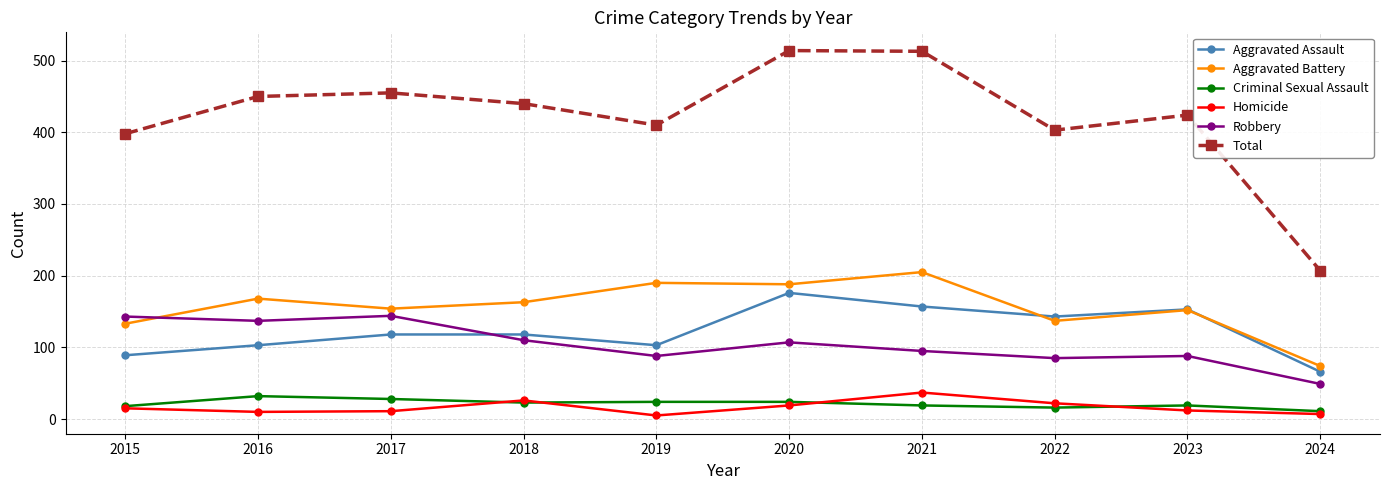

What is the minimum value shown in the chart?

5